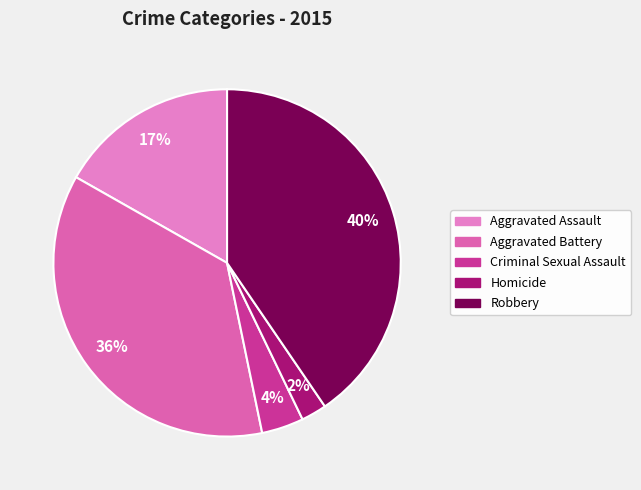

Count the number of slices in the pie.

5